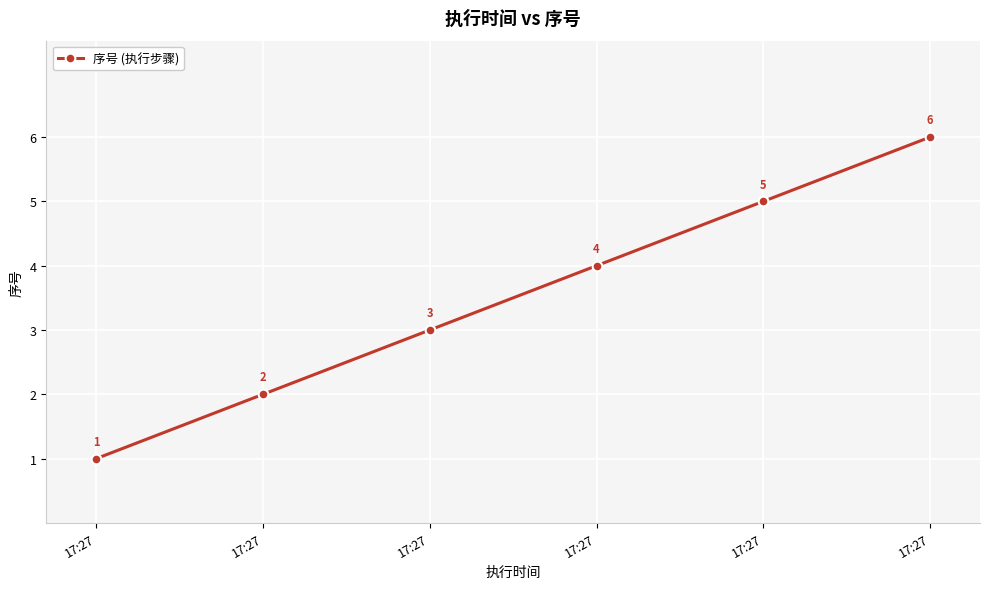

At which label is the value closest to 3?

17:27